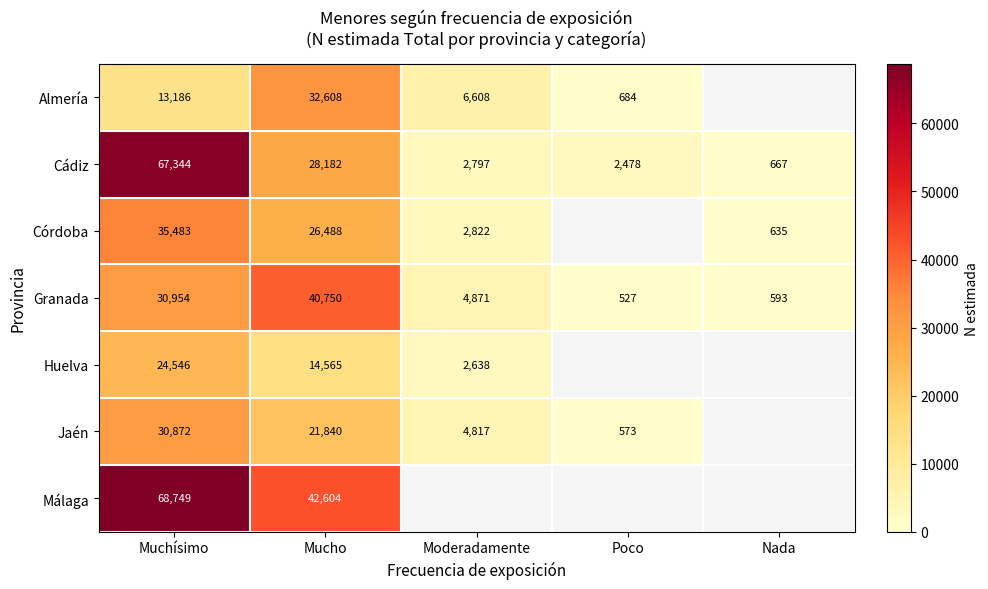

What is the difference between the Cádiz values at Muchísimo and Mucho?

39162